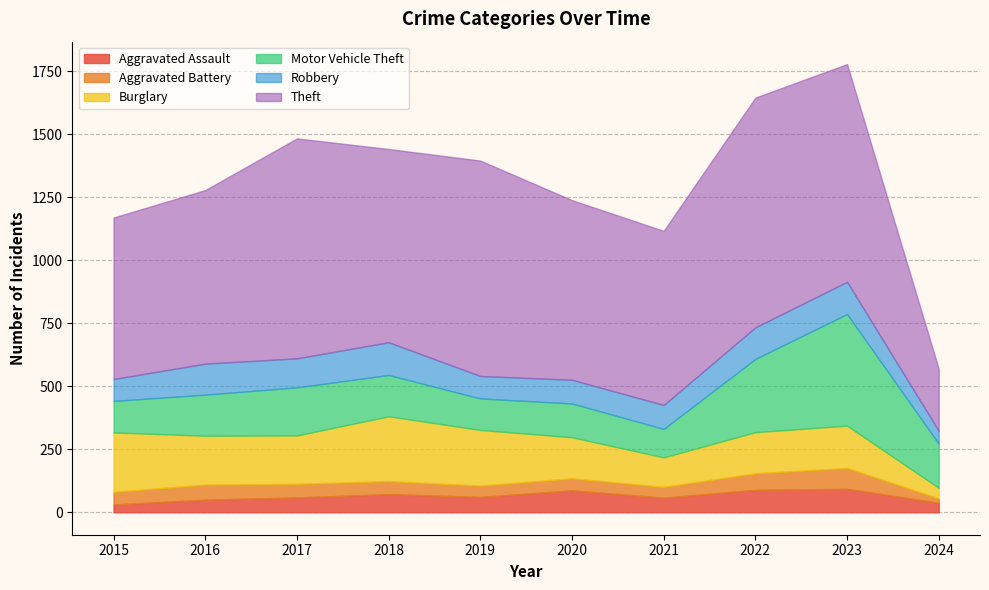

Reading left to right, list all the values displayed in this chart.

Aggravated Assault: 2015=31	2016=50	2017=59	2018=72	2019=61	2020=87	2021=58	2022=89	2023=93	2024=38
Aggravated Battery: 2015=50	2016=60	2017=54	2018=52	2019=45	2020=48	2021=43	2022=66	2023=83	2024=17
Burglary: 2015=236	2016=194	2017=192	2018=257	2019=221	2020=163	2021=117	2022=163	2023=168	2024=42
Motor Vehicle Theft: 2015=125	2016=163	2017=191	2018=164	2019=125	2020=134	2021=113	2022=291	2023=443	2024=175
Robbery: 2015=87	2016=123	2017=115	2018=130	2019=89	2020=94	2021=95	2022=125	2023=128	2024=51
Theft: 2015=641	2016=689	2017=873	2018=767	2019=855	2020=713	2021=691	2022=912	2023=864	2024=246